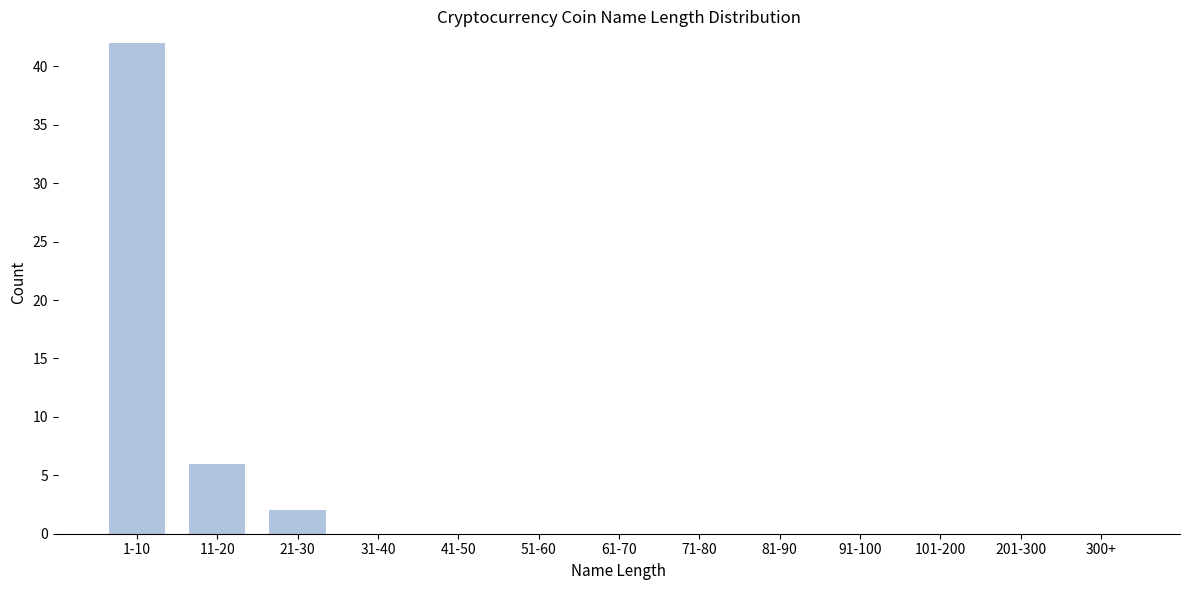

Reading right to left, extract all data points from this chart.

300+=0	201-300=0	101-200=0	91-100=0	81-90=0	71-80=0	61-70=0	51-60=0	41-50=0	31-40=0	21-30=2	11-20=6	1-10=42